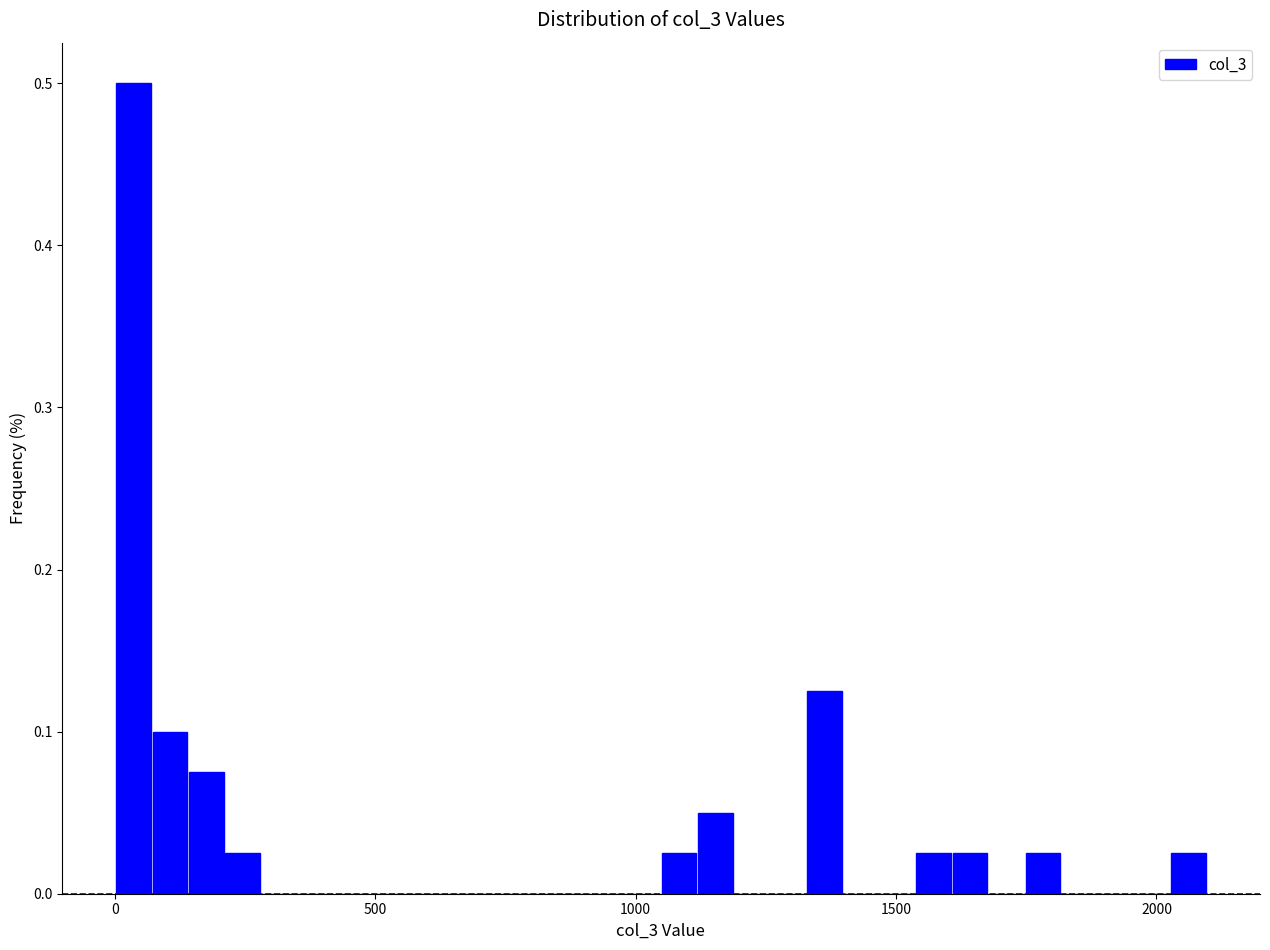

Read against the x-axis, roughly where is the centre of the tallest bar?

50